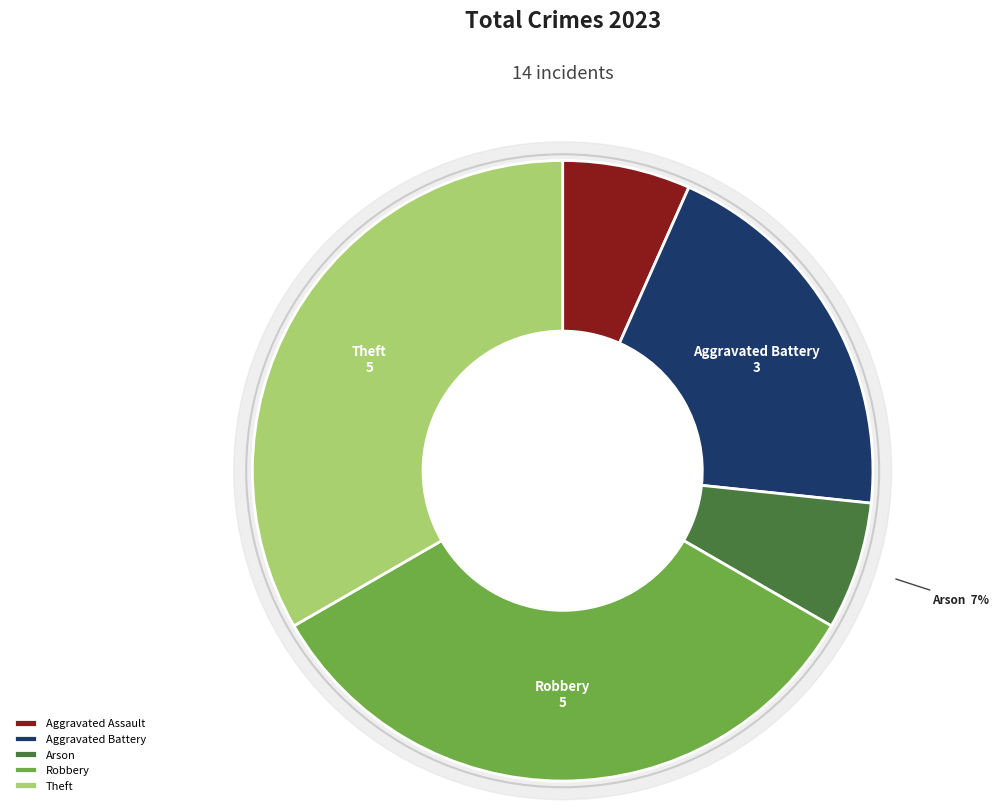

What is the change in value from Aggravated Assault to Aggravated Battery?

+2